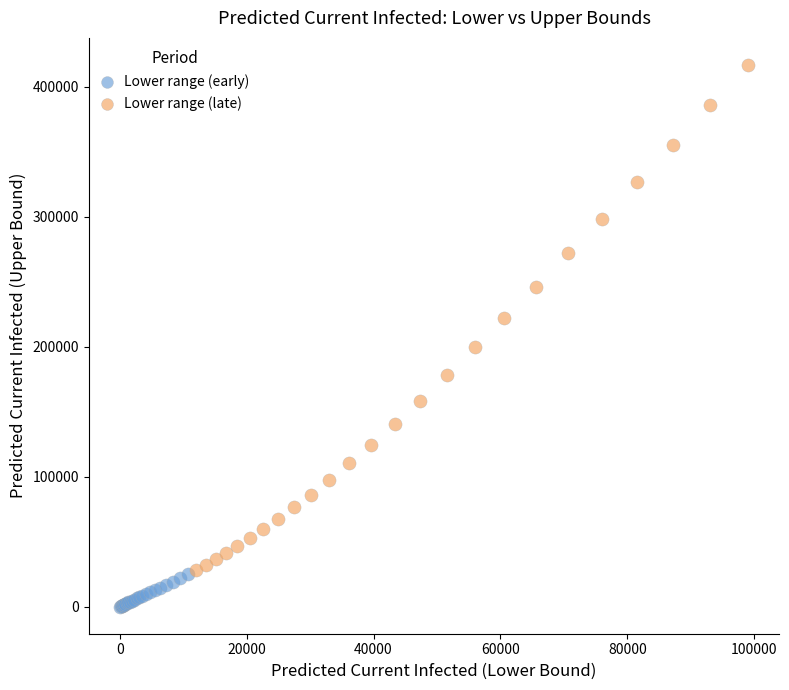

Which series has the largest Y range (max minus min)?

Lower range (late)